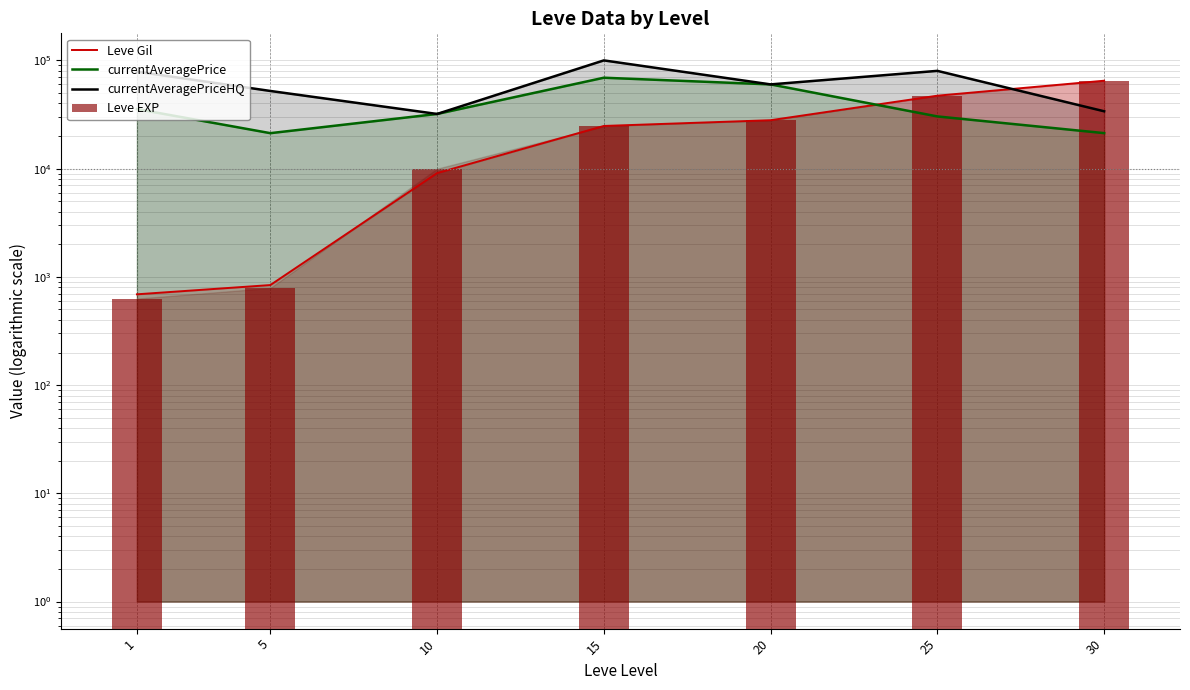

At 15, list the series in order from smallest to largest.

Leve Gil, Leve EXP, currentAveragePrice, currentAveragePriceHQ